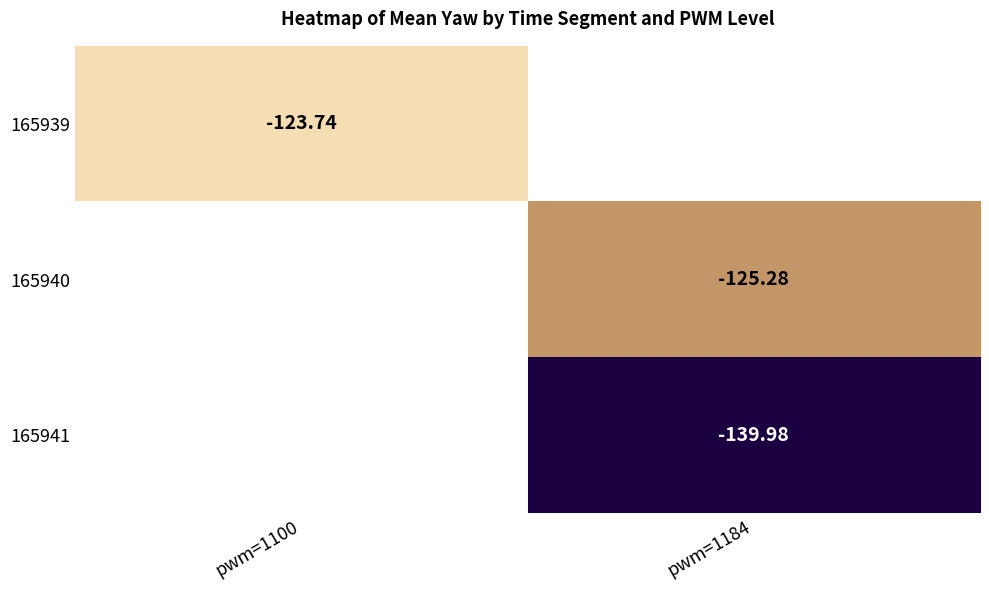

Is the value of 165941 at pwm=1184 greater than the value of 165939 at pwm=1100?

No